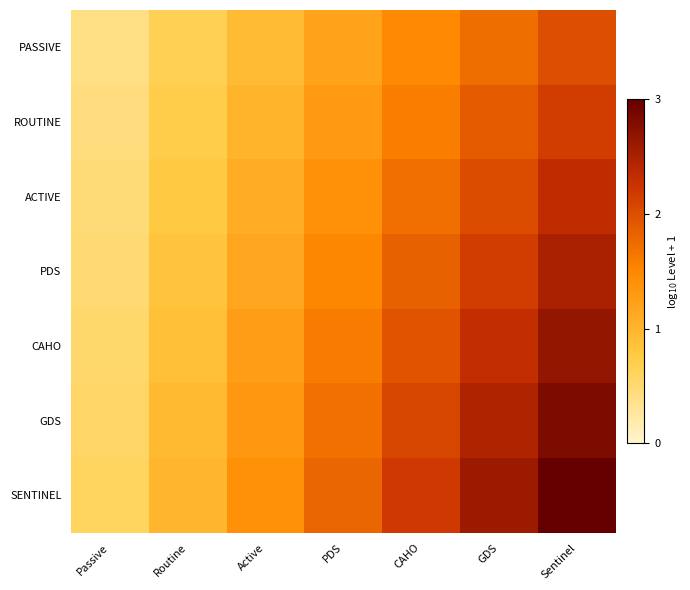

What is the spread (max minus min) of values at Routine?

0.3